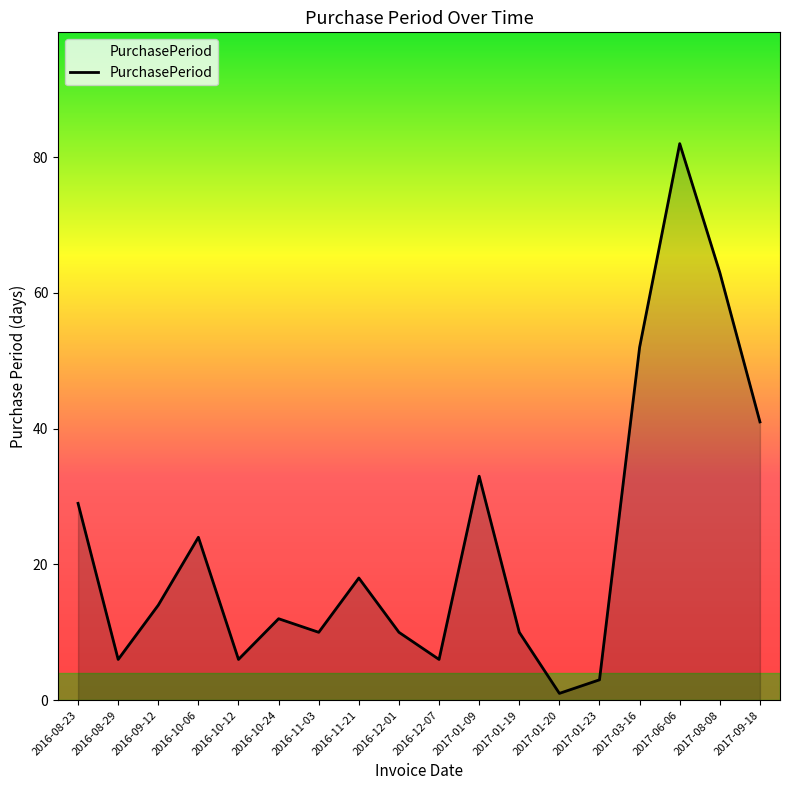

What position from the right is 2016-08-29?

17